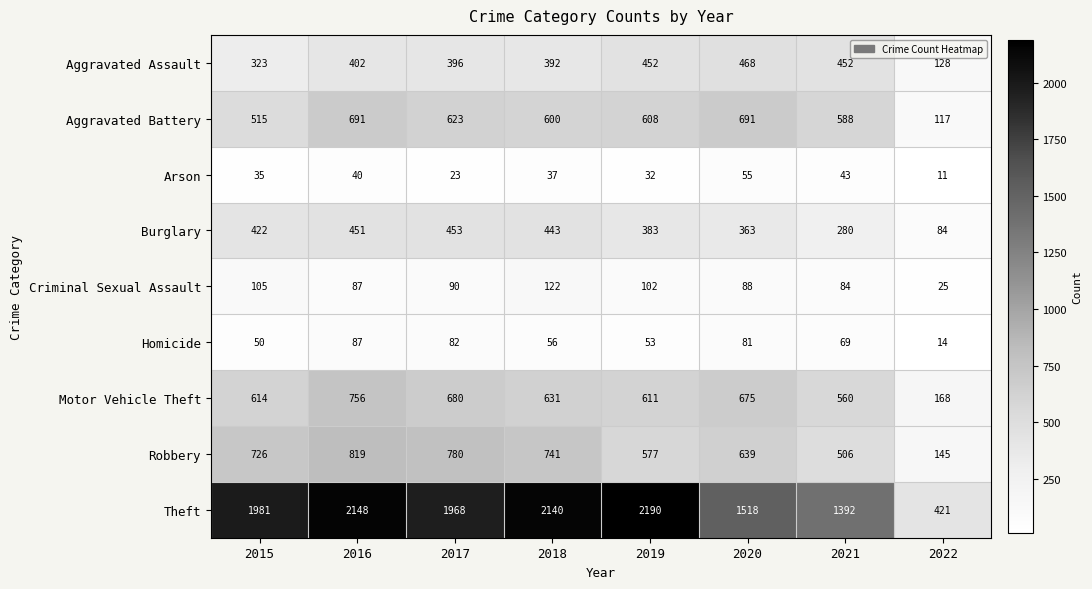

What is the difference between the maximum and minimum values in the Criminal Sexual Assault series?

97